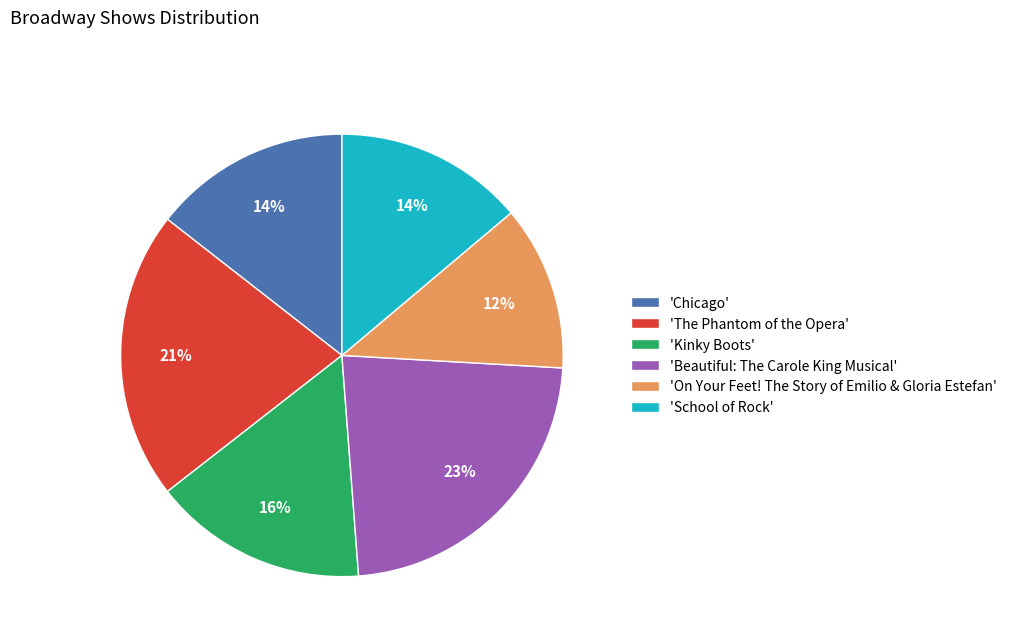

How many segments does this pie chart have?

6